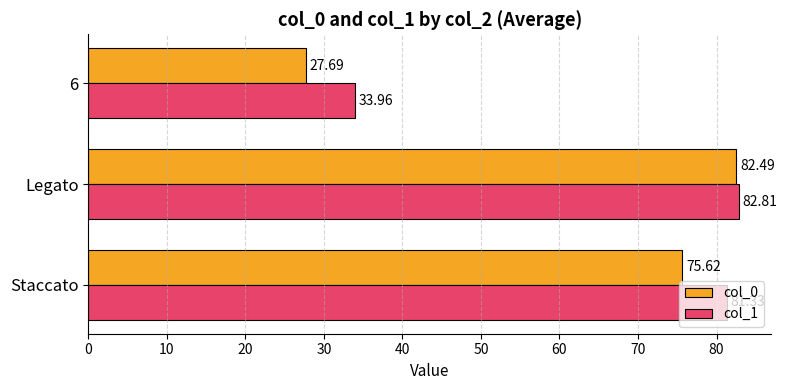

Which series has the largest range (max minus min)?

col_0